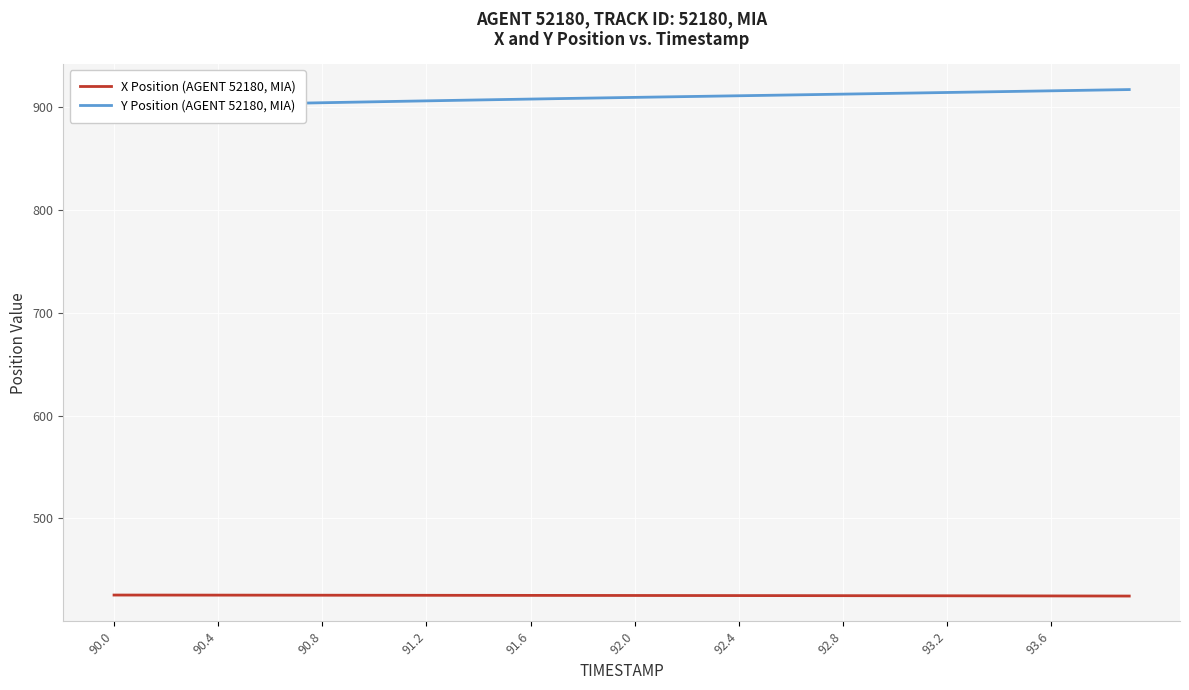

What is the value of the Y Position (AGENT 52180, MIA) point at the 6th from the left?

902.5